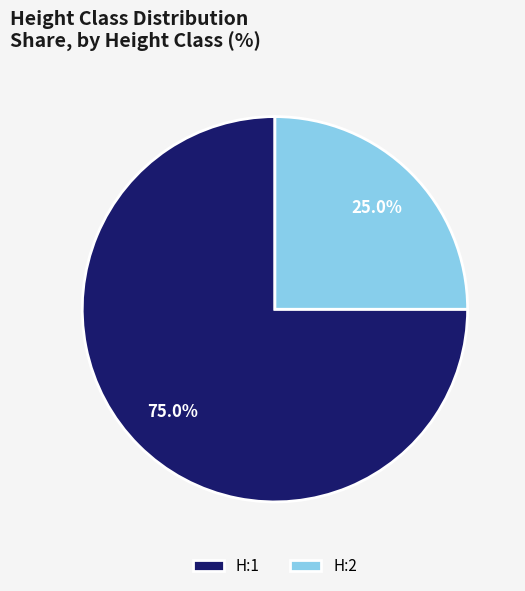

Rank the categories by value from lowest to highest.

H:2, H:1